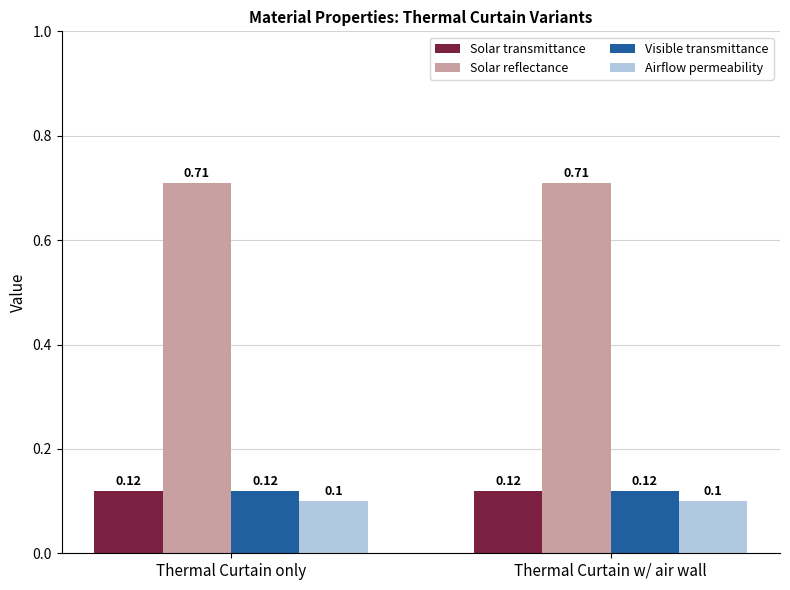

What is the total value across all series at Thermal Curtain w/ air wall?

1.1